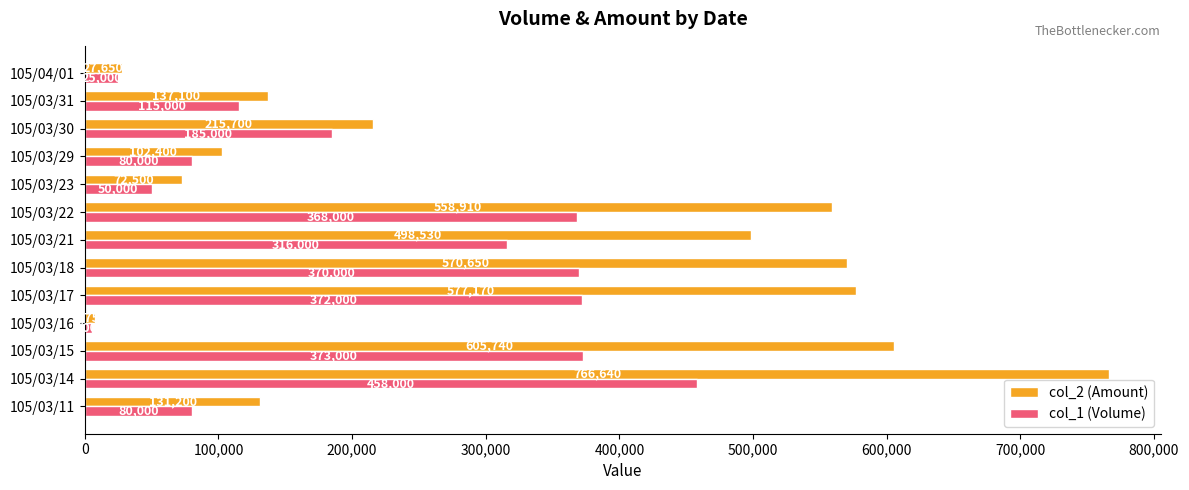

How many data points in col_2 (Amount) are less than 215700?

6